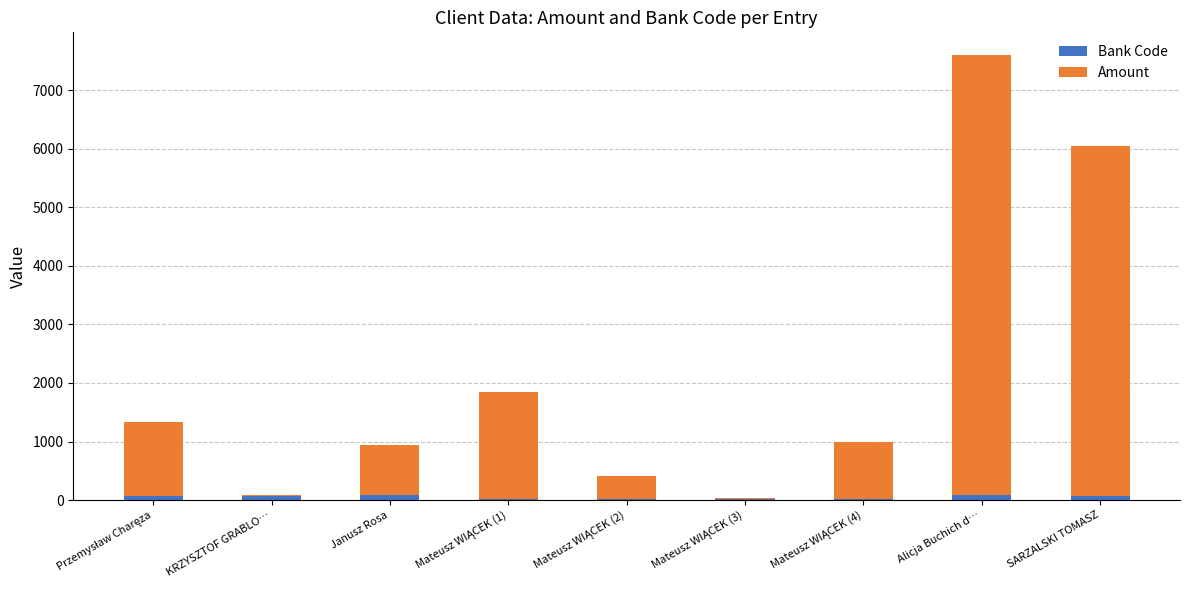

What is the sum of all Bank Code values?

447.0